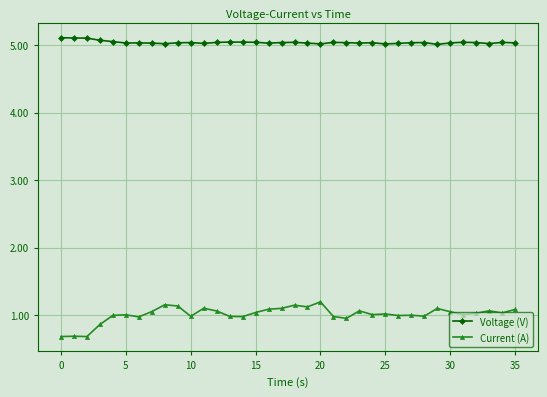

Rank the series by their average value, from lowest to highest.

Current (A), Voltage (V)